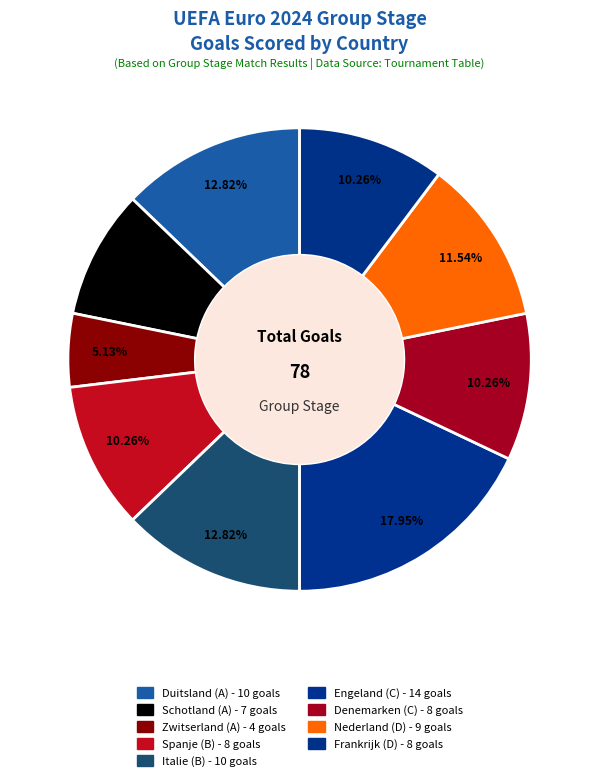

How many segments does this pie chart have?

9